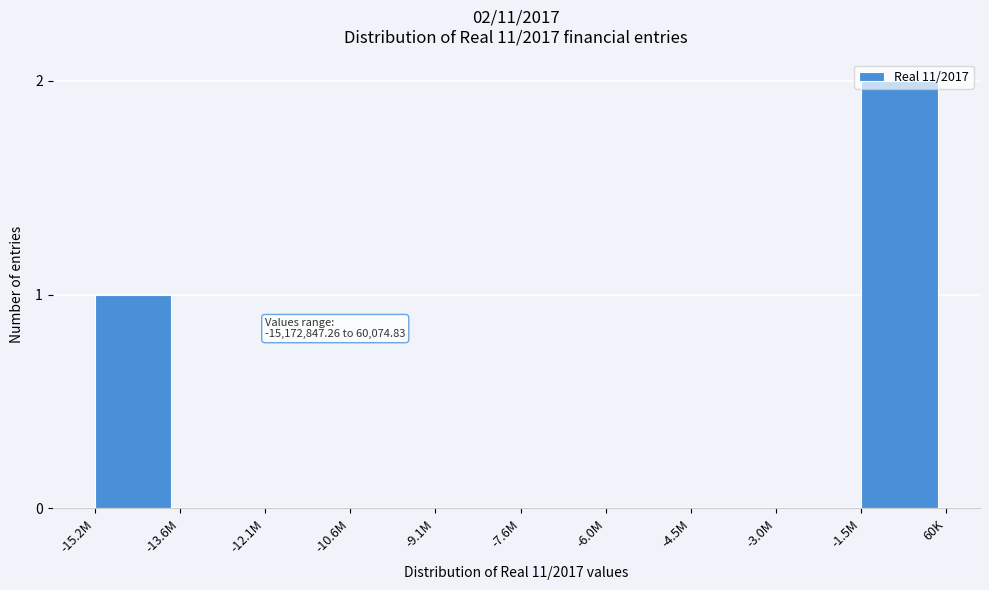

What is the change in value from -15.2M to -1.5M?

+1